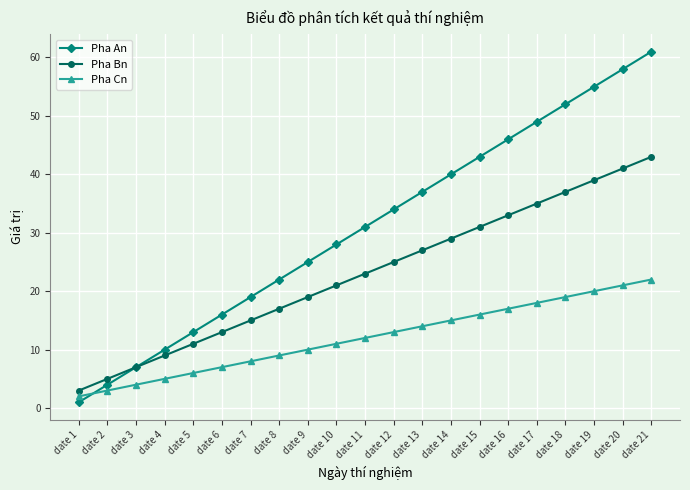

What is the value of the Pha Bn point at the 9th from the left?

19